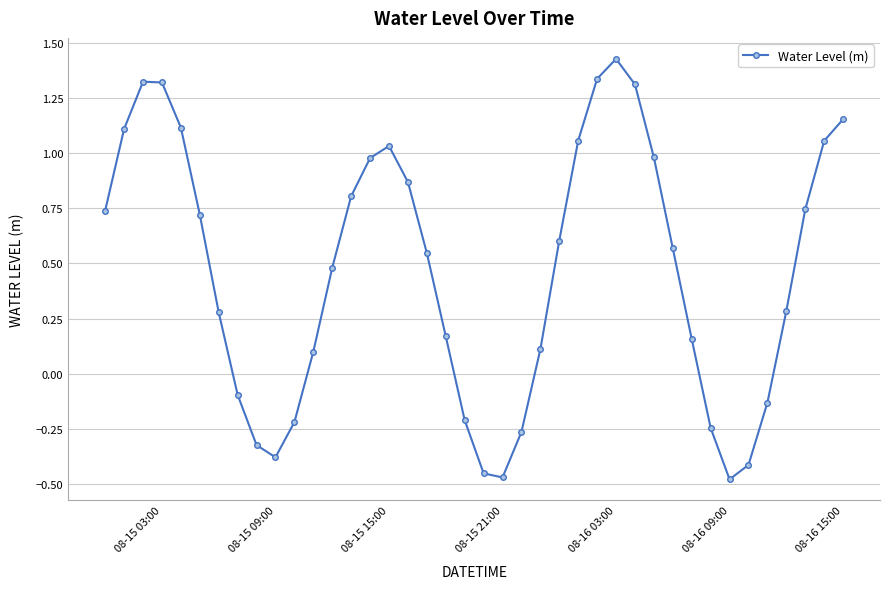

How many points are higher than both their immediate neighbors (excluding endpoints)?

3